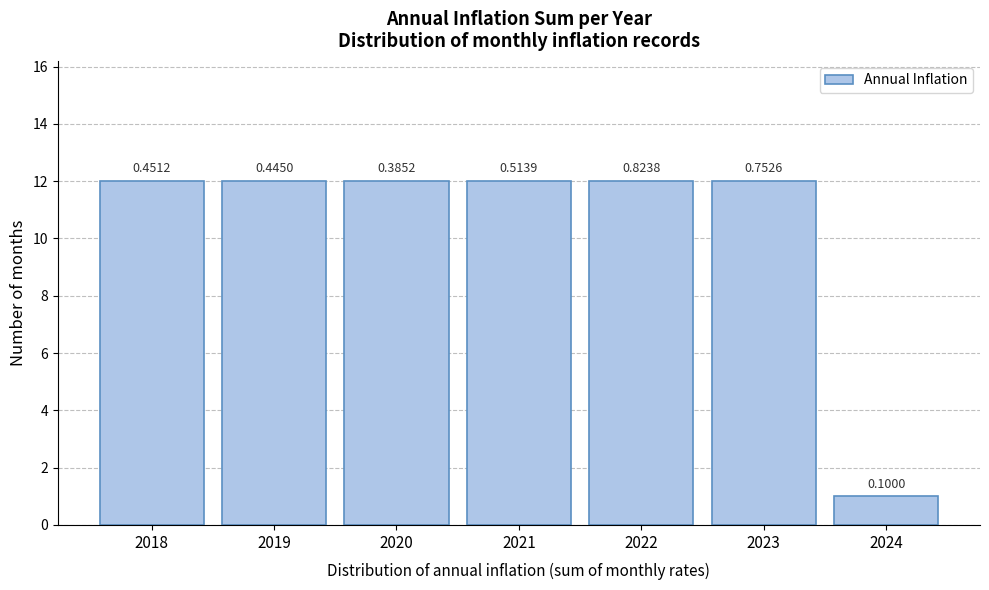

Are the bars horizontal?

No